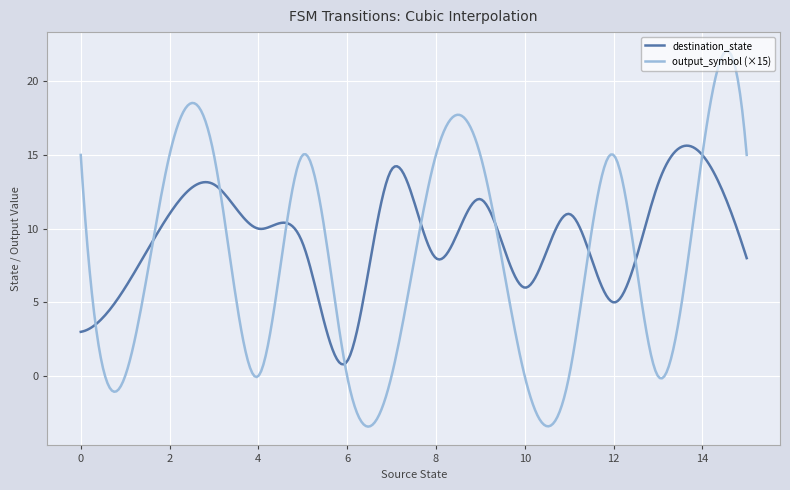

Rank the series by their average value, from lowest to highest.

output_symbol (×15), destination_state